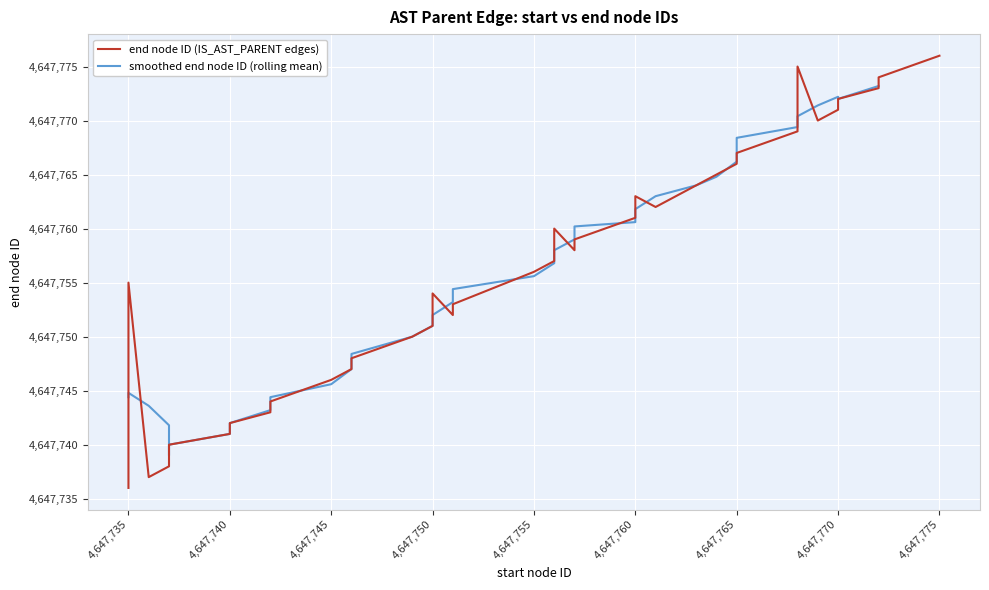

Count the number of values greater than 4647756.

19